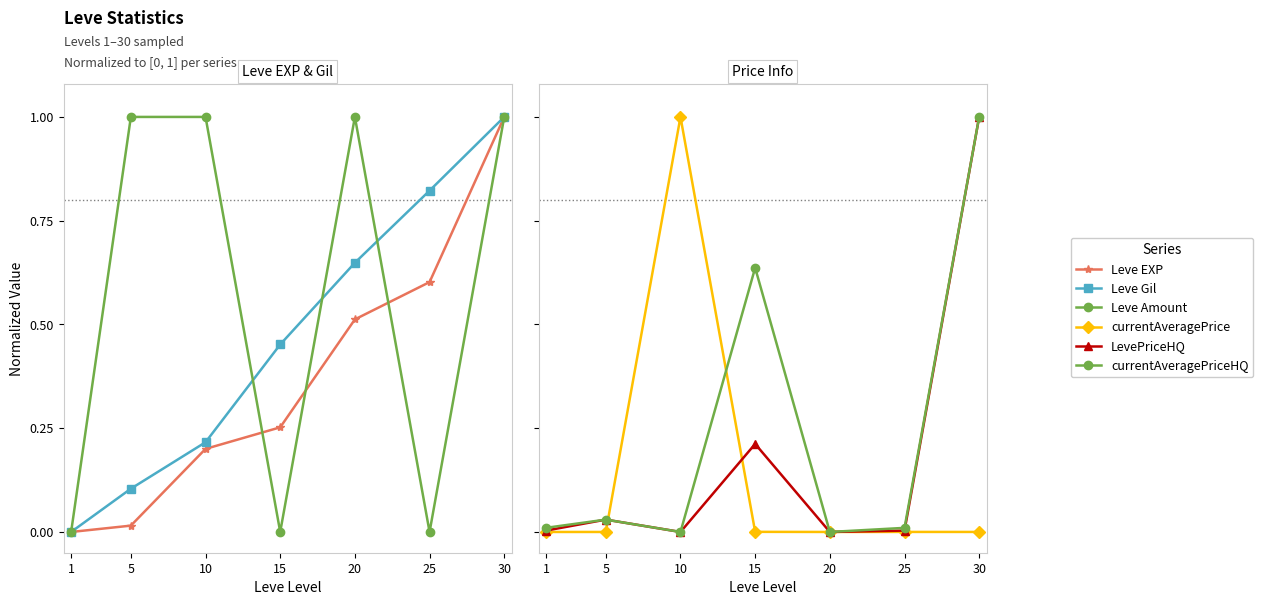

Which category has the lowest value in the currentAveragePrice series?

1